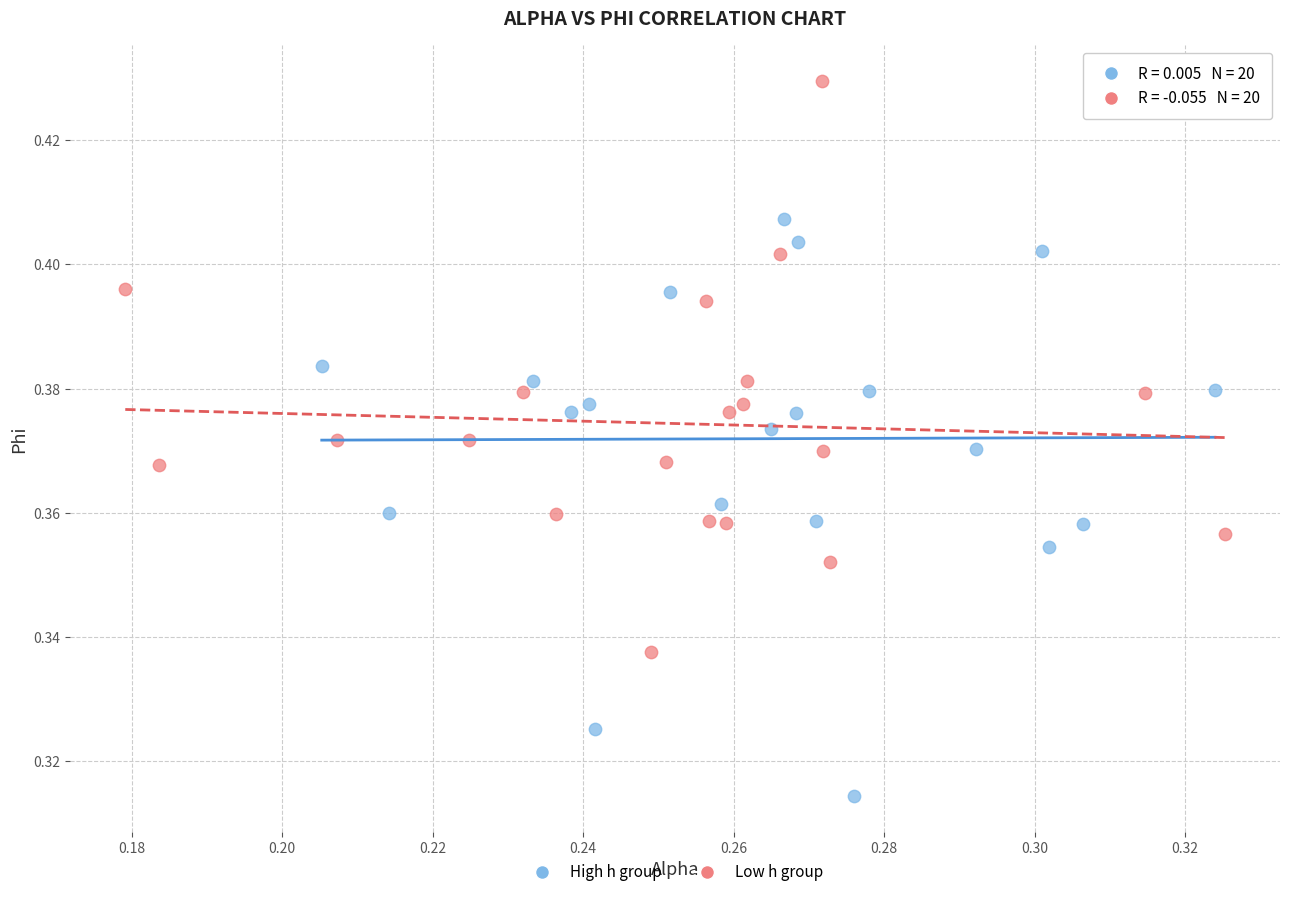

Which series reaches the minimum Y coordinate?

High h group